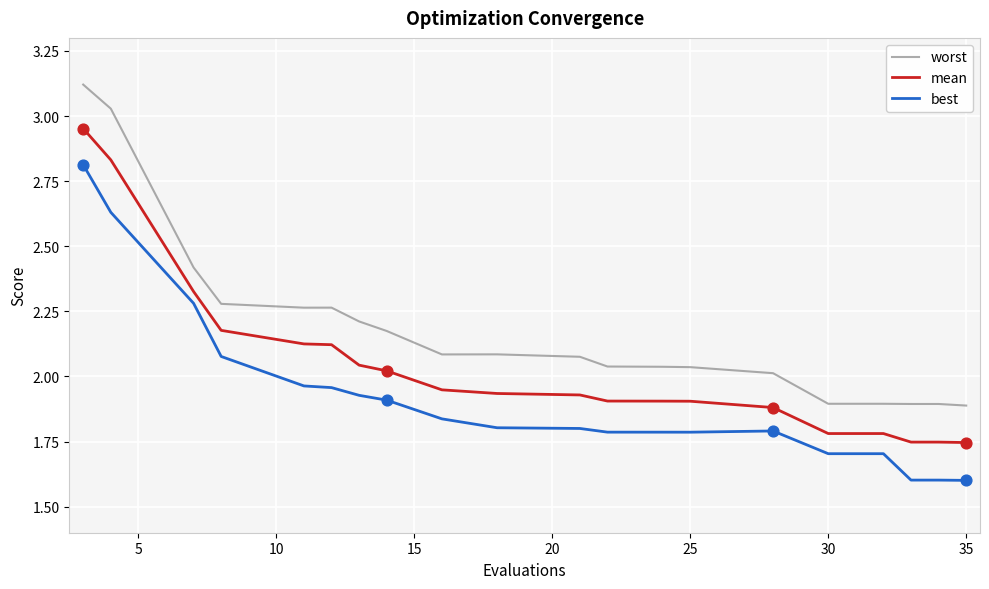

Which series has the largest range (max minus min)?

worst